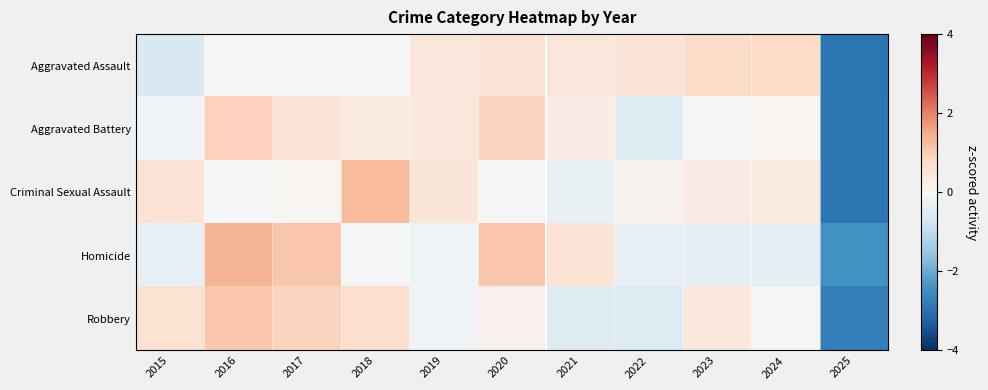

Rank the series at 2025 from lowest to highest value.

Aggravated Assault, Criminal Sexual Assault, Aggravated Battery, Robbery, Homicide